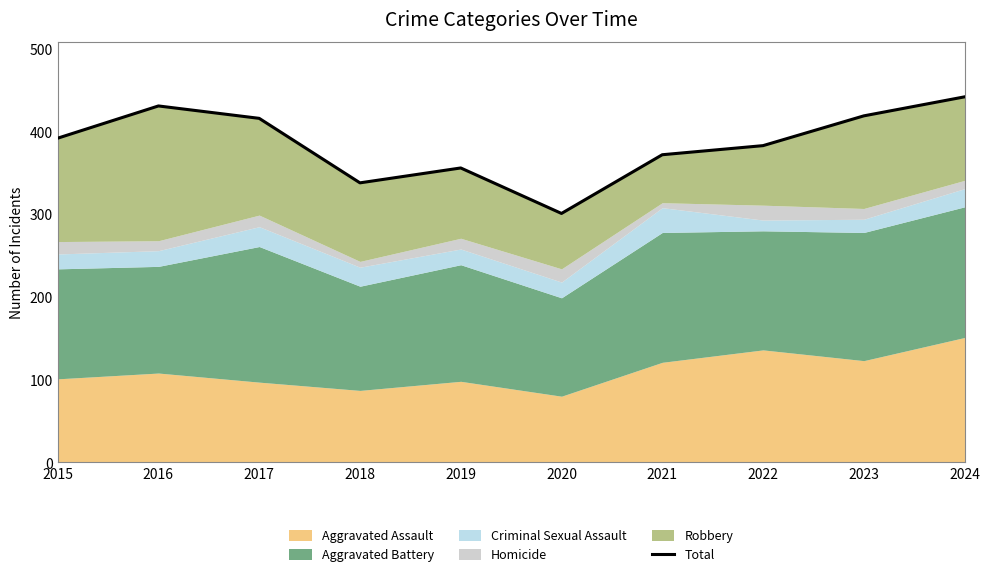

The chart shows a value of 301 at 2020. True or false?

True